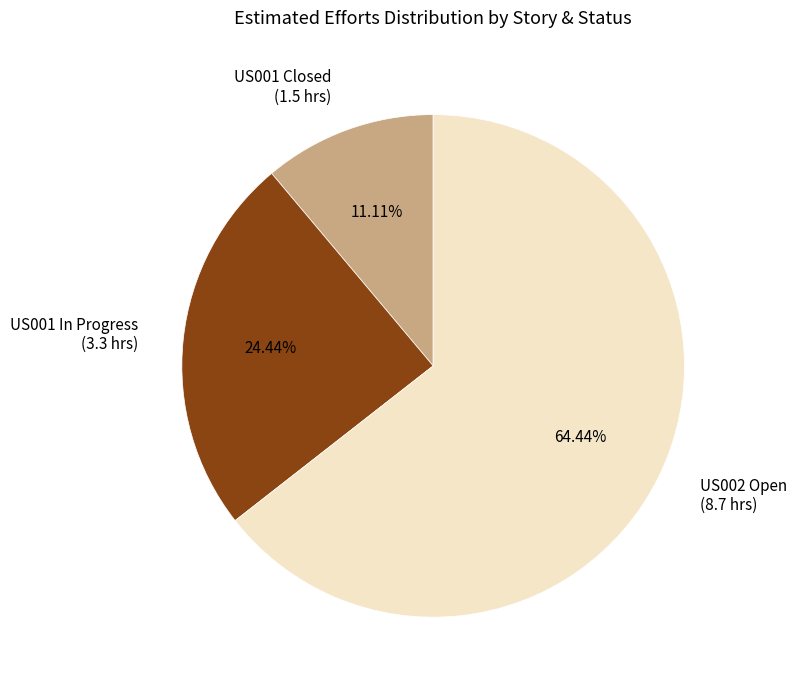

Does any single category account for the majority?

Yes